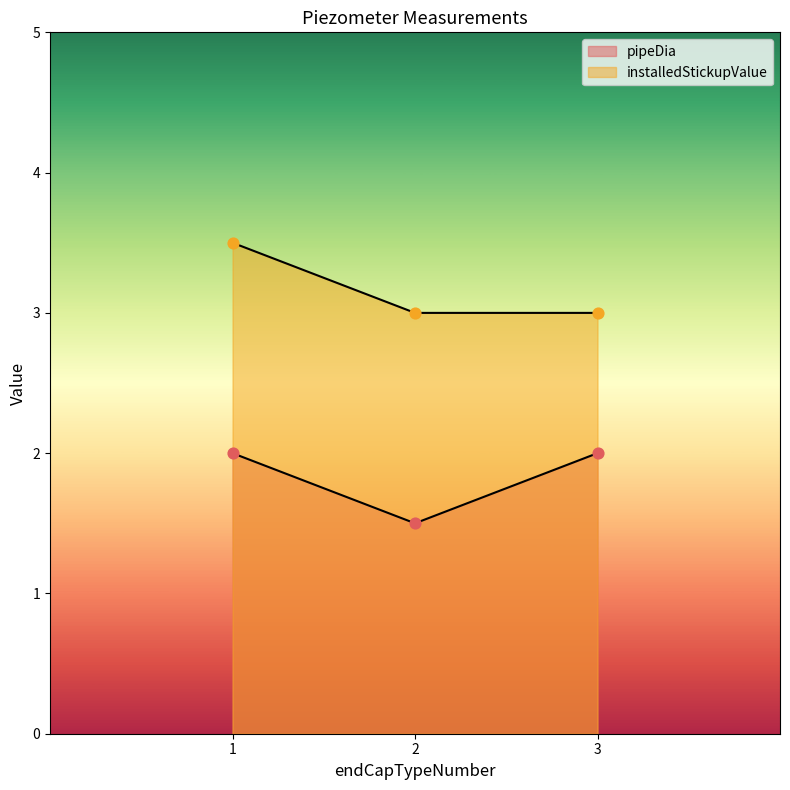

Which series has the widest spread of Y values?

pipeDia